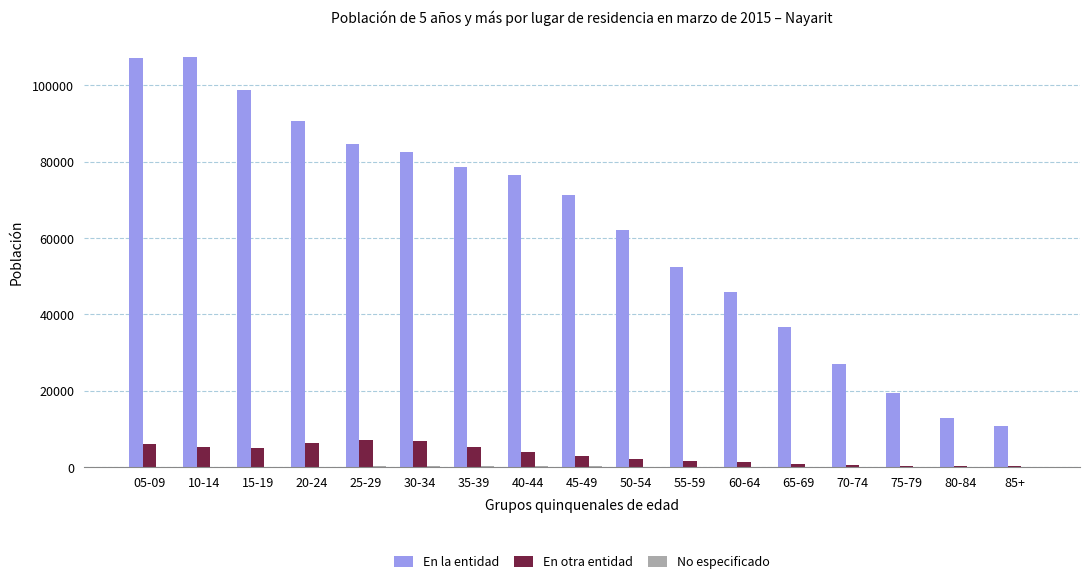

What is the maximum value for En otra entidad?

7052